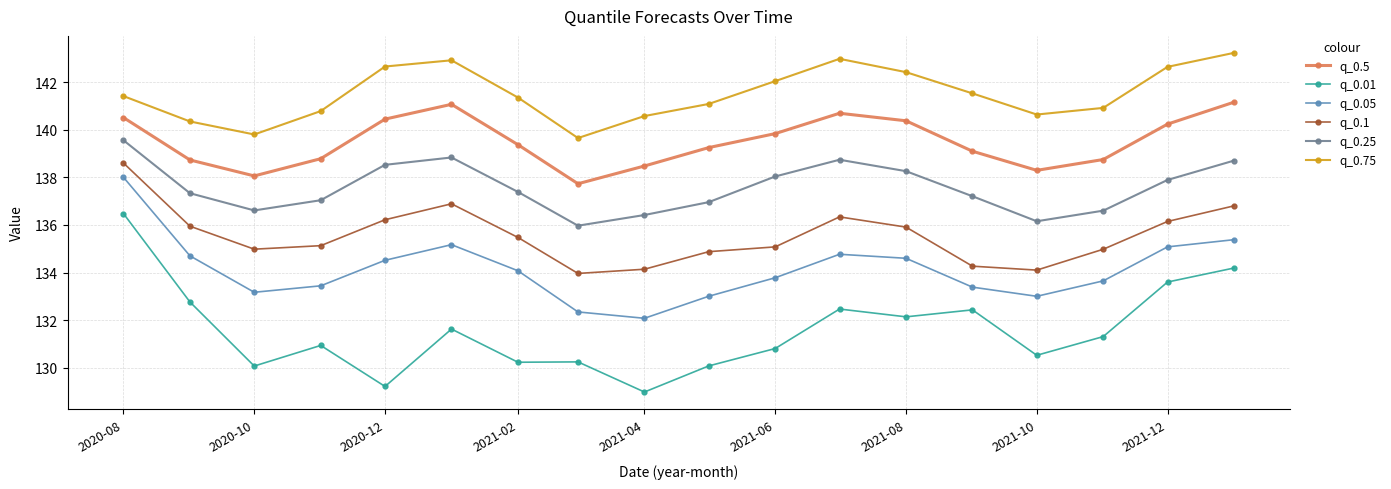

How many series are shown in this chart?

6